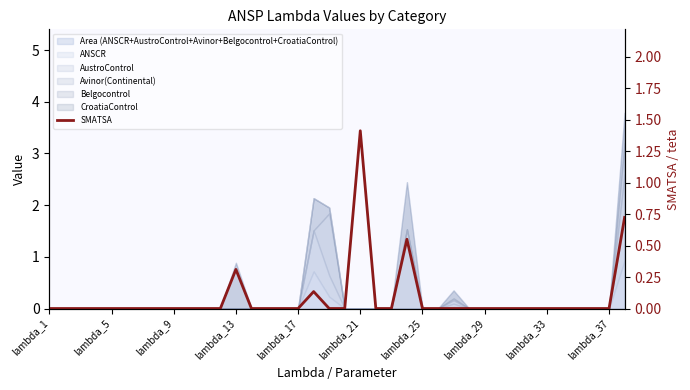

Which label corresponds to the largest value in the chart?

lambda_21